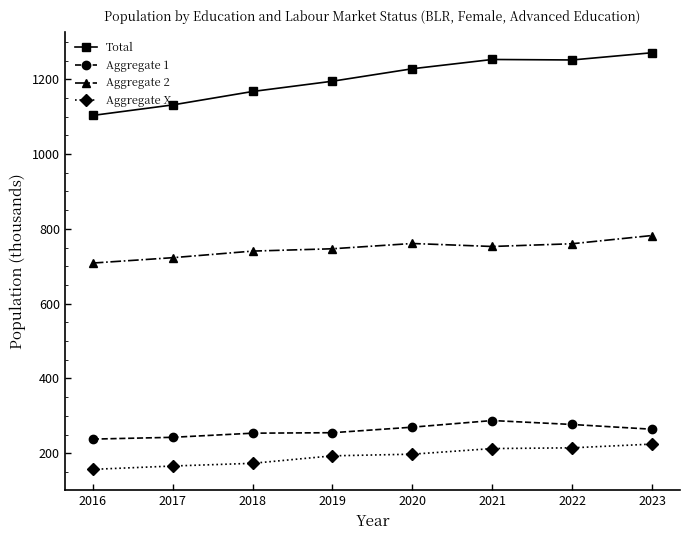

What is the value of the Aggregate 2 point at the 8th from the left?

782.3